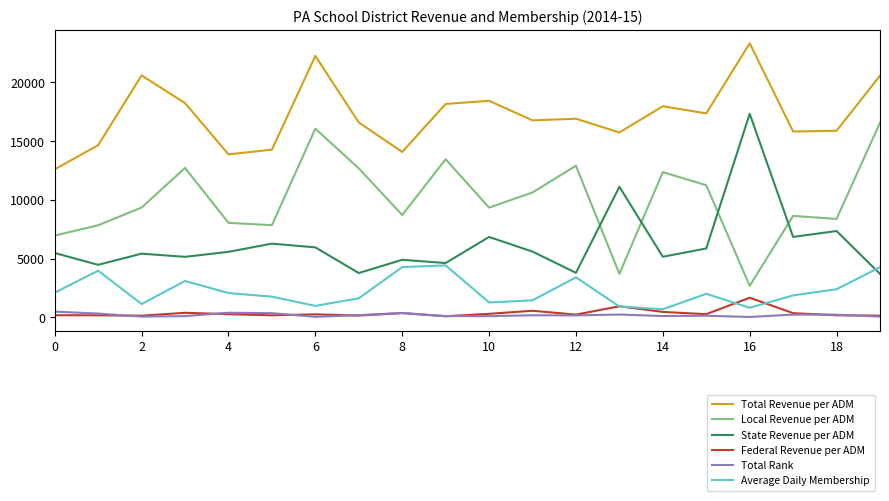

List the series in order of their peak value, highest first.

Total Revenue per ADM, State Revenue per ADM, Local Revenue per ADM, Average Daily Membership, Federal Revenue per ADM, Total Rank